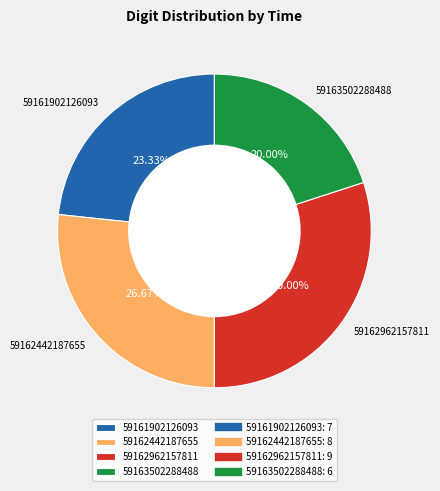

Is it true that 59163502288488 is 20% of the pie?

True